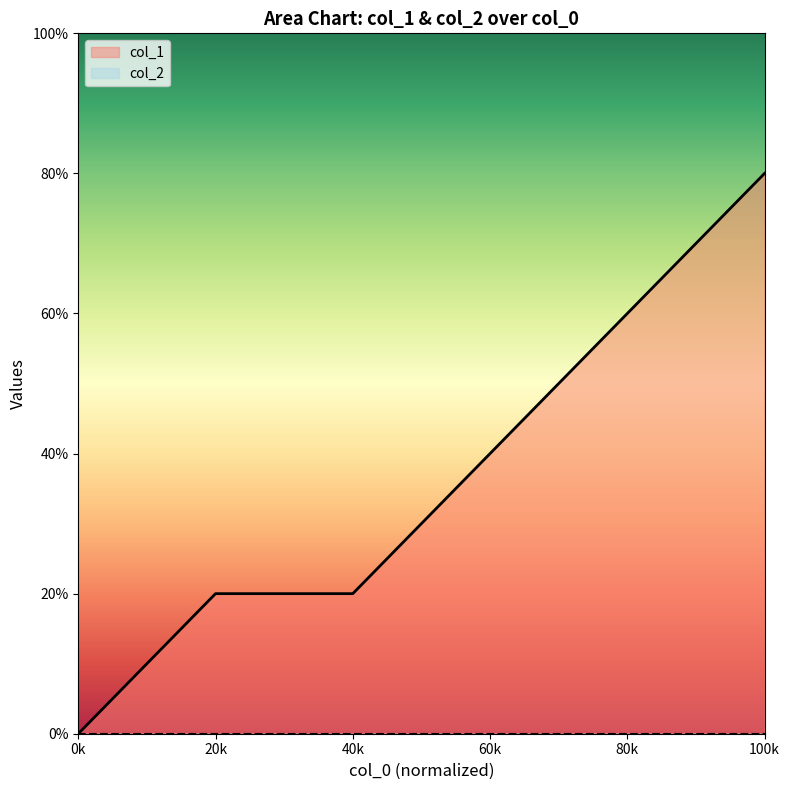

What is the sum of the values at 60k and 80k?

5